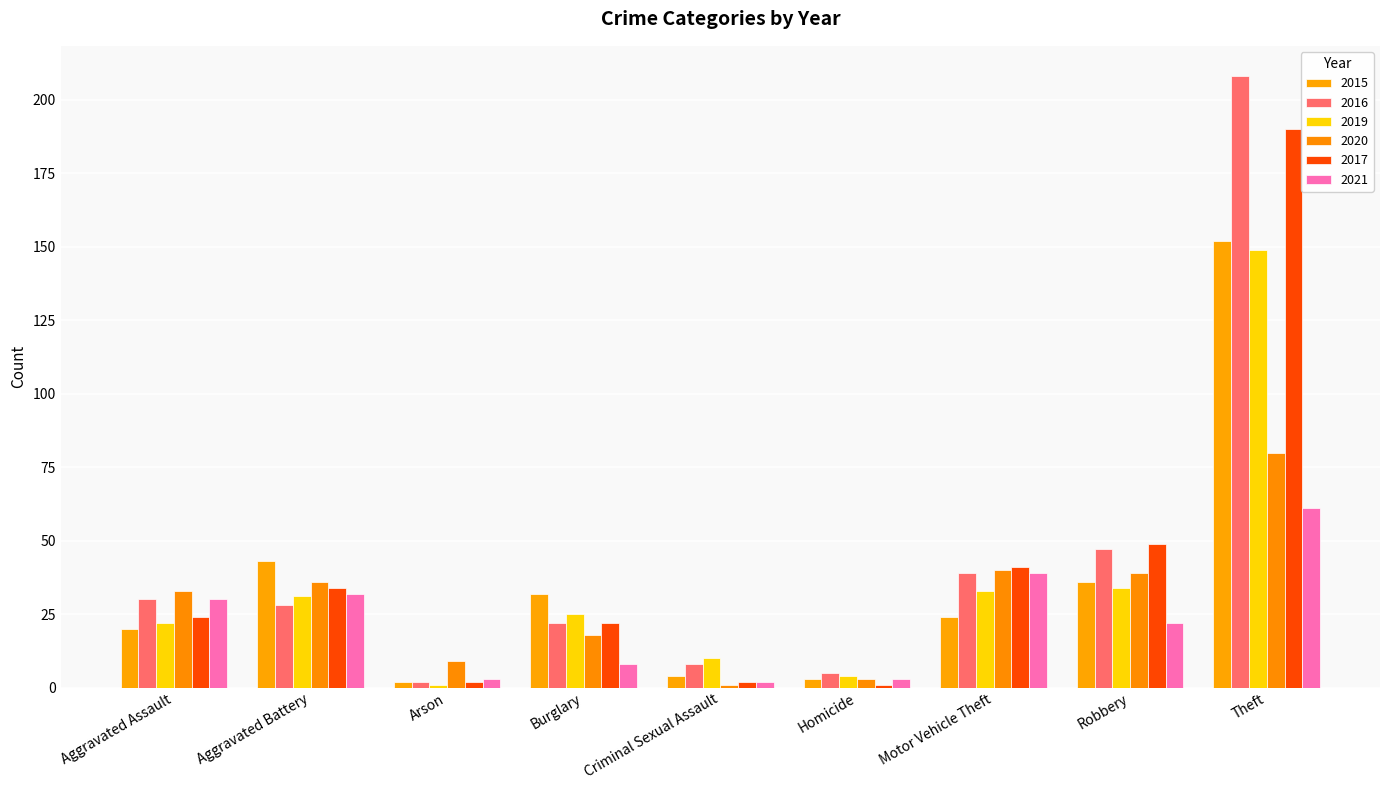

What is the difference between the highest and lowest values at Motor Vehicle Theft?

17